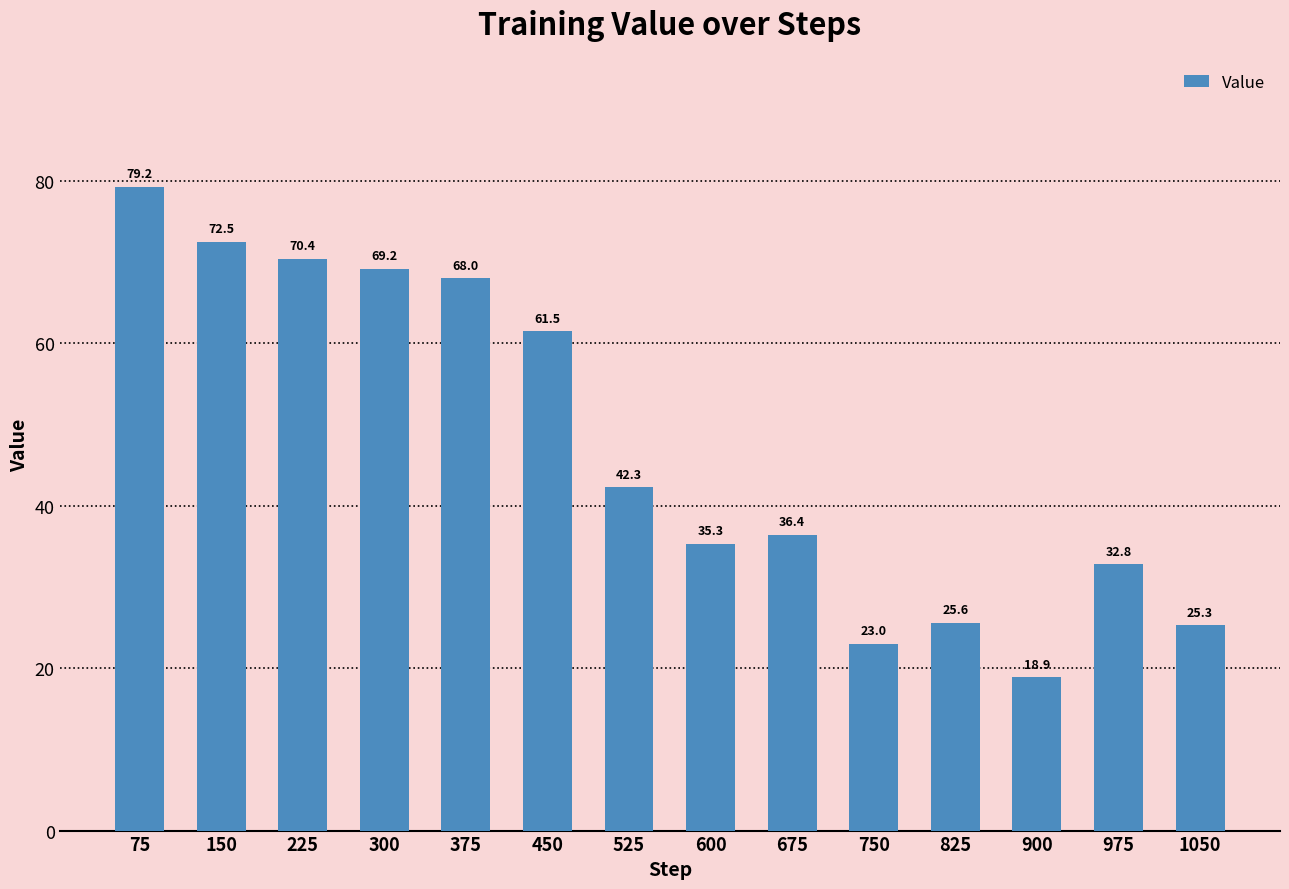

The chart shows a value of 38.6 at 1050. True or false?

False